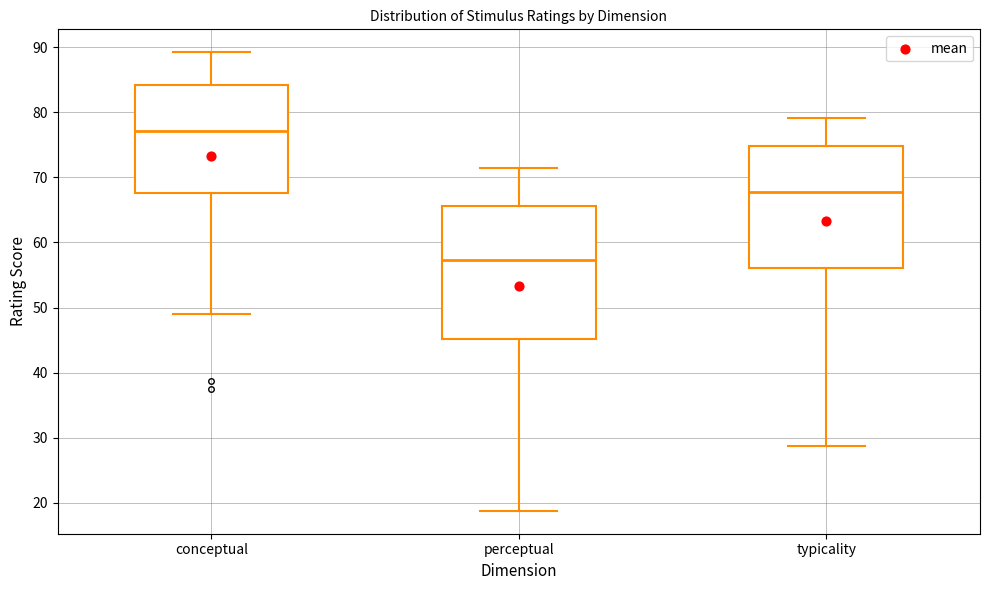

Where is the lower edge of the box for conceptual on the y-axis? The values are not printed on the chart, so give them approximately, as read against the axis.

68